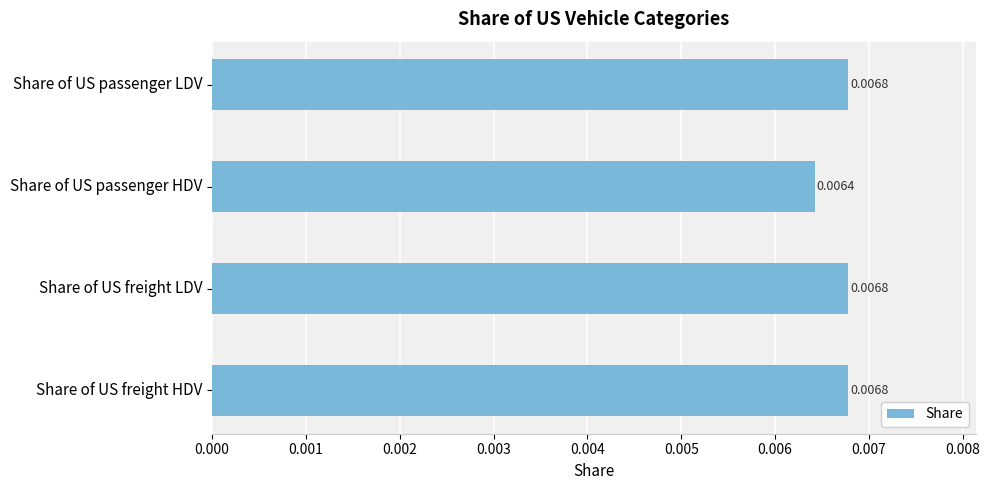

How many categories are shown in the chart?

4